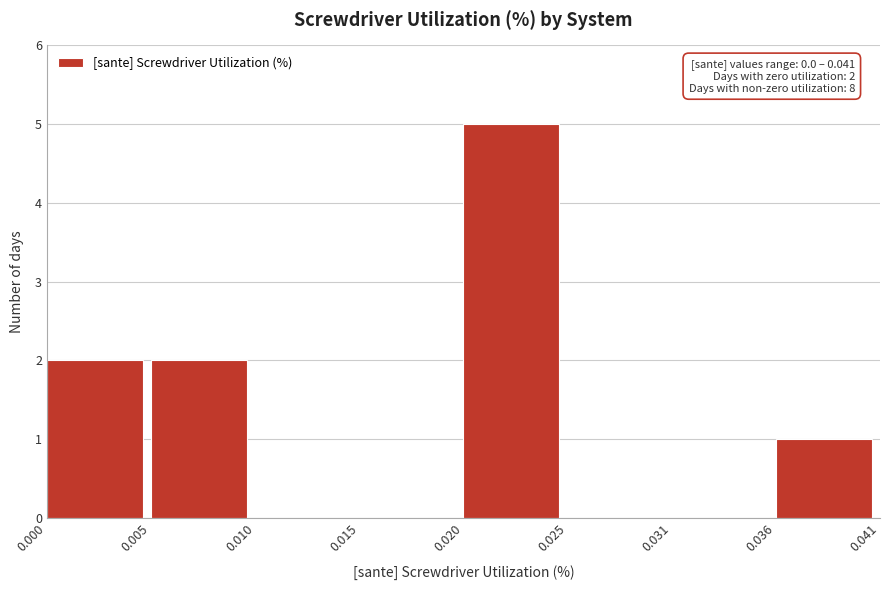

Reading left to right, extract all data points from this chart.

0.000=2	0.005=2	0.010=0	0.015=0	0.020=5	0.025=0	0.031=0	0.036=1